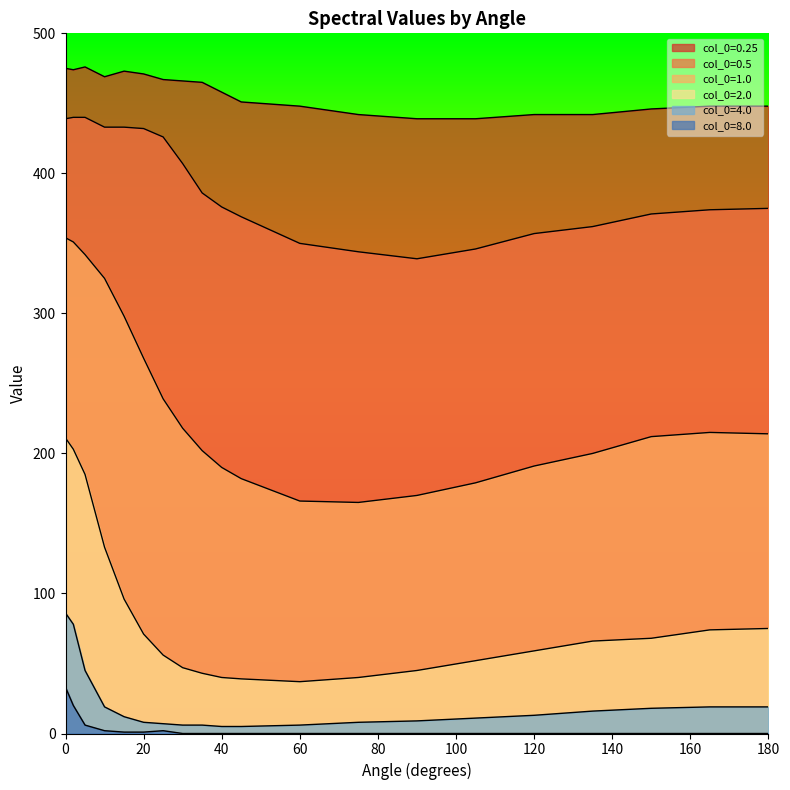

What is the value of the col_0=0.5 point at the 17th from the left?

362